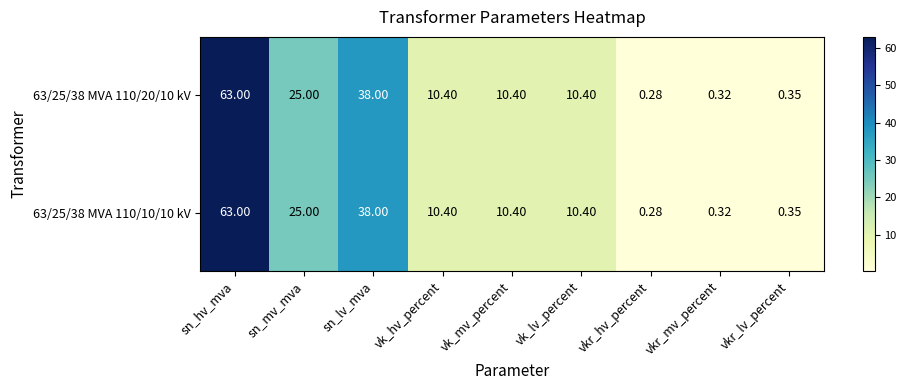

Where is 63/25/38 MVA 110/10/10 kV nearest to the value 31?

sn_mv_mva